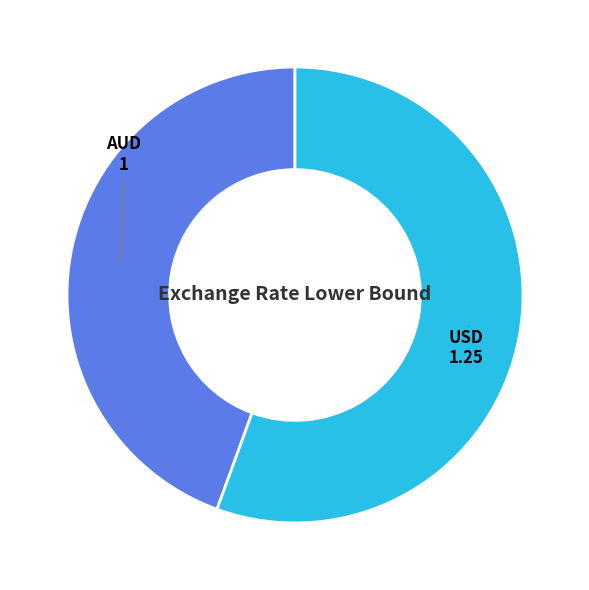

The AUD slice represents 37% of the pie. True or false?

False